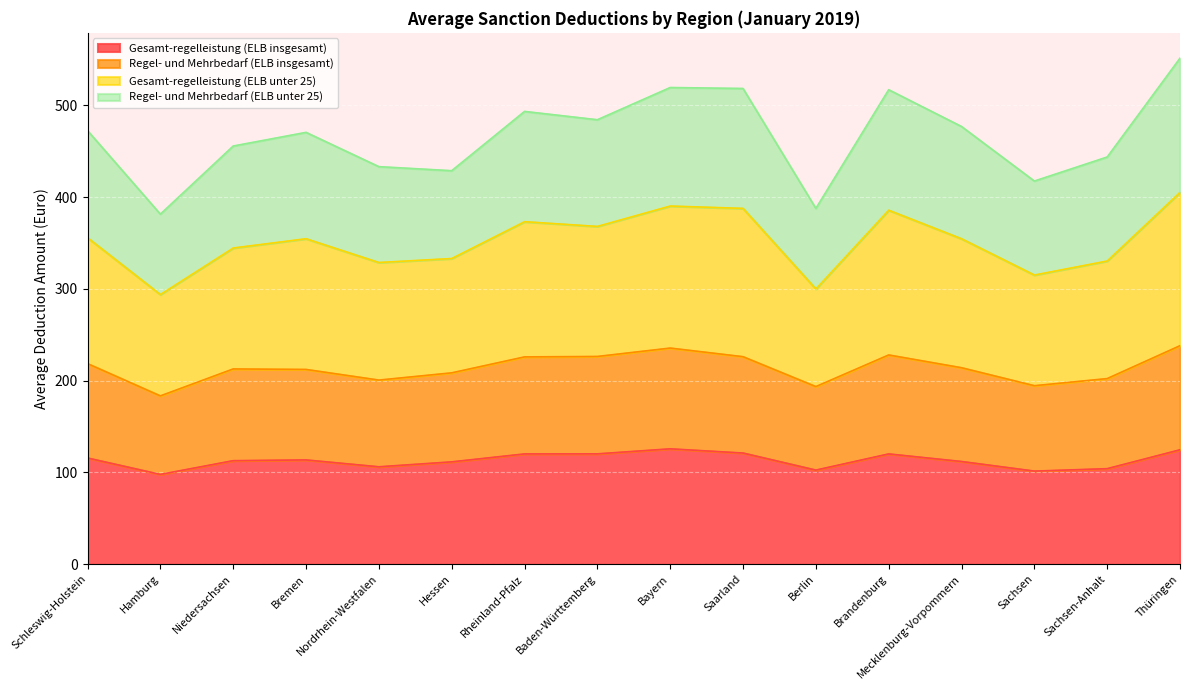

True or false: Regel- und Mehrbedarf (ELB insgesamt) has a value of 280.2 at Hessen.

False